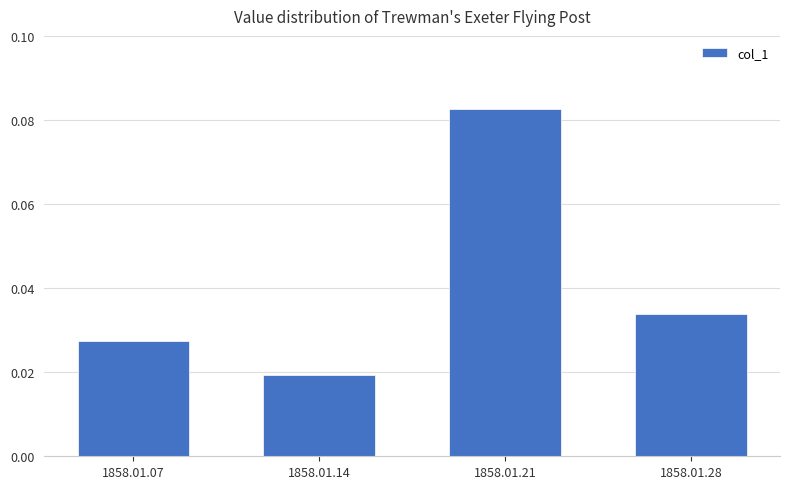

Which label corresponds to the smallest value in the chart?

1858.01.14